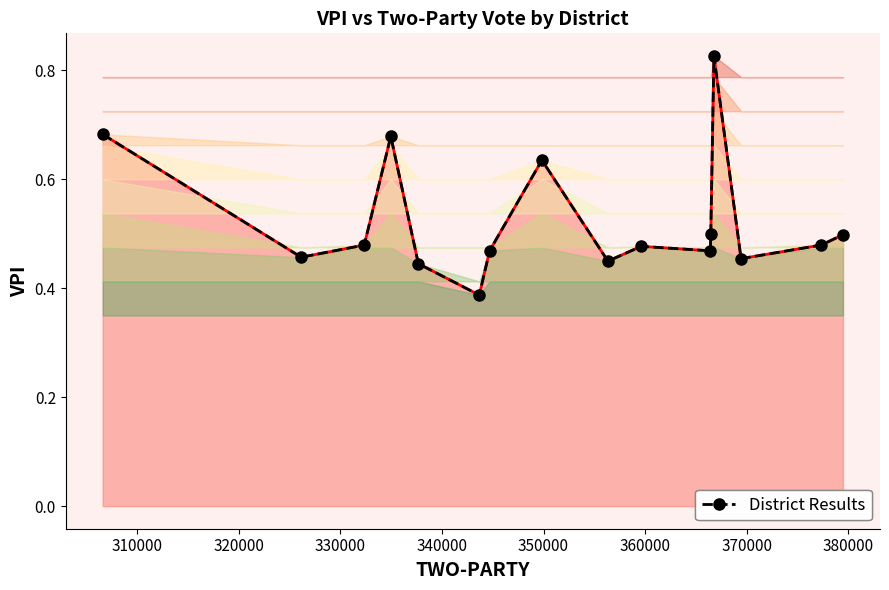

What is the value of the VPI boundary point at the 12th from the left?

0.5